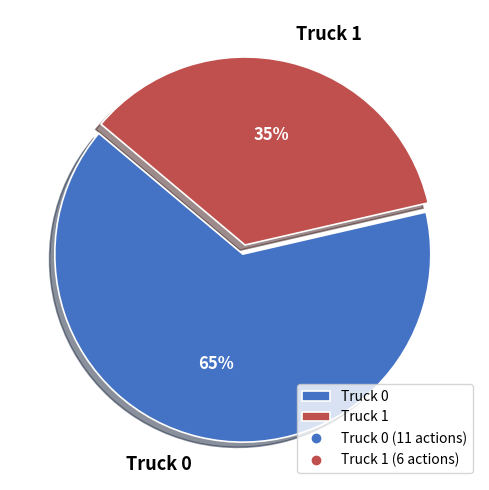

To the nearest percent, what portion does Truck 1 represent?

35%